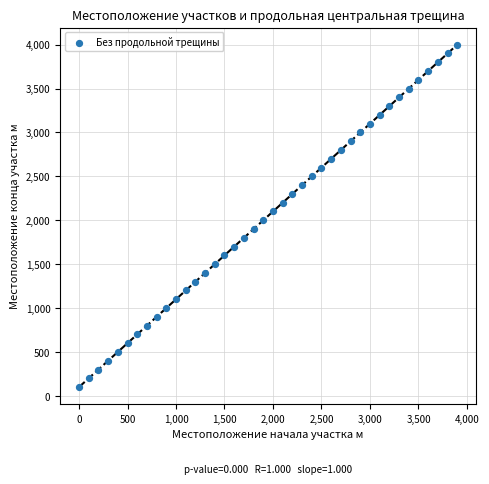

What is the range of Y values (max minus min)?

3900